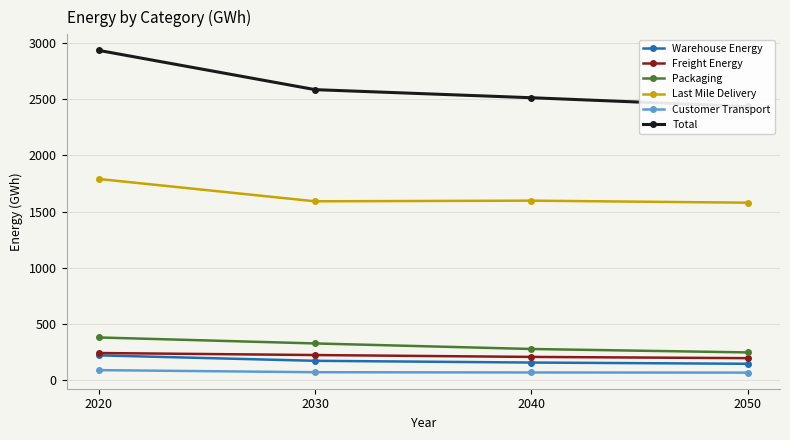

Is the value of Warehouse Energy at 2050 greater than the value of Total at 2040?

No